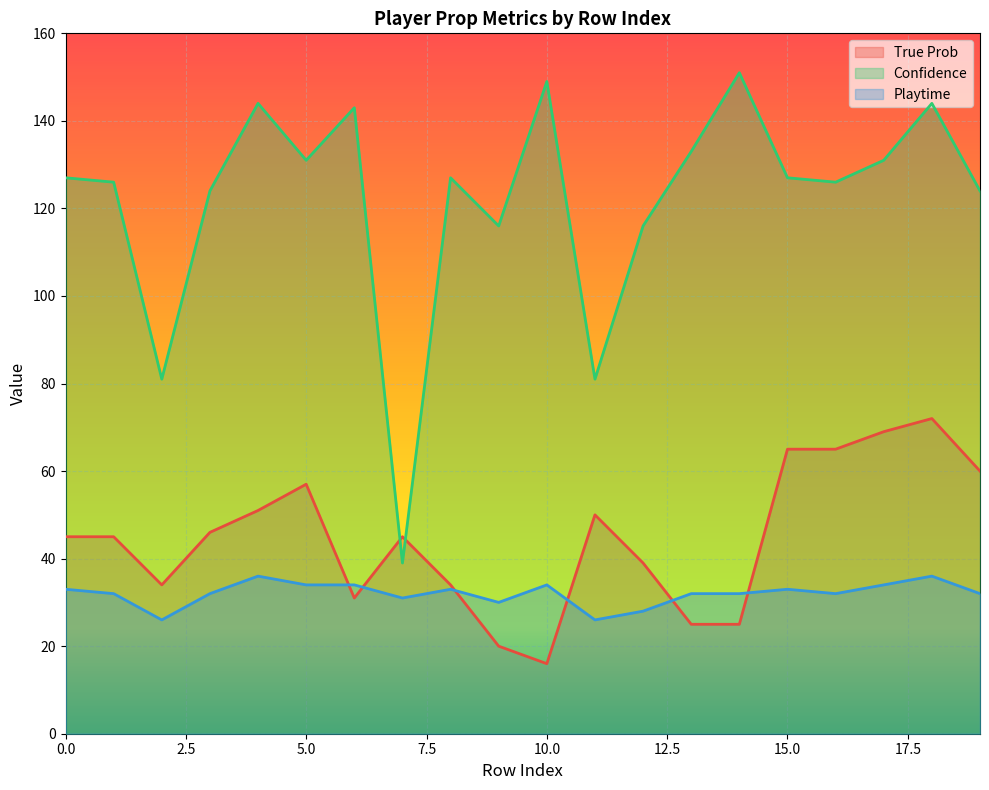

What is the sum of the Confidence values at 6 and 3?

267